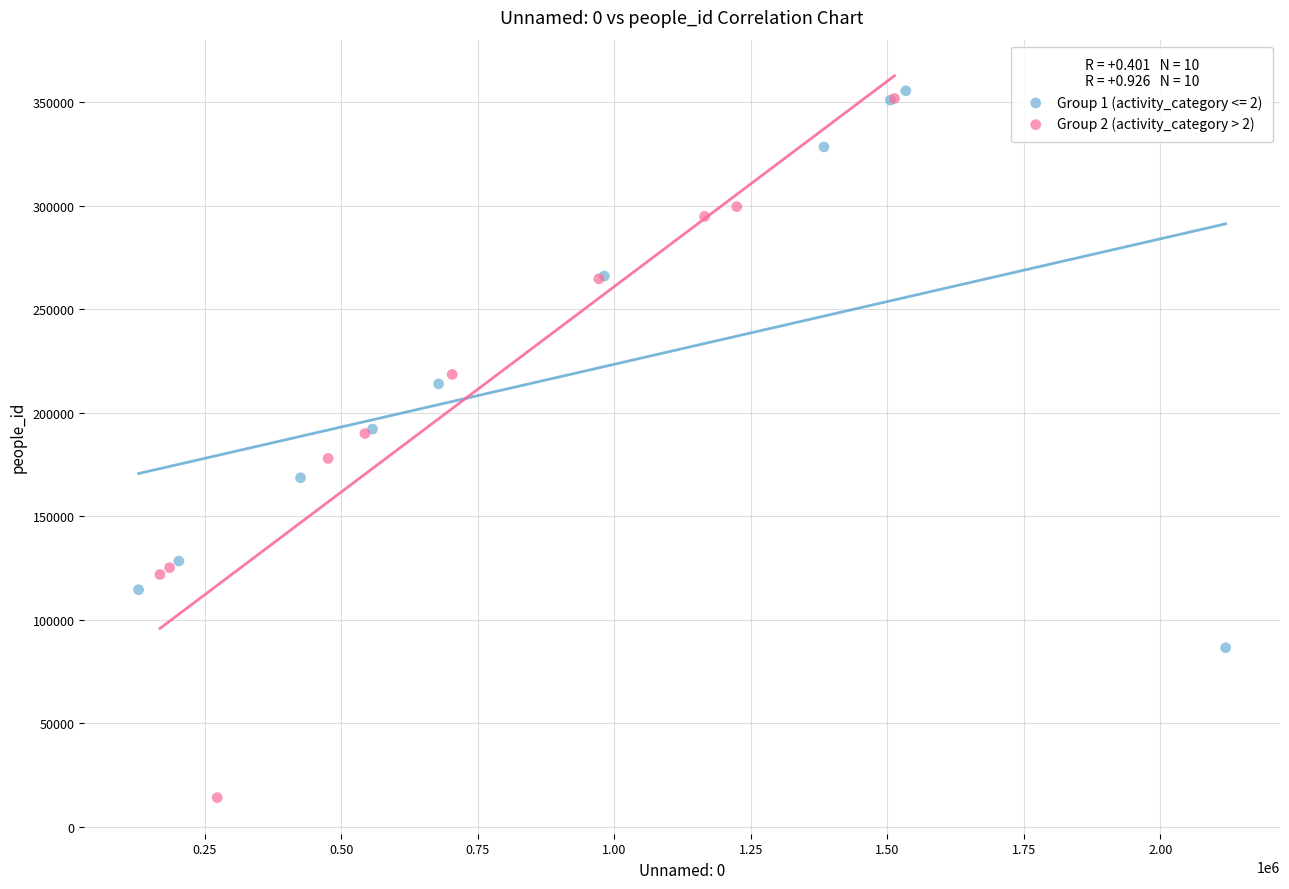

Which series reaches the minimum Y coordinate?

Group 2 (activity_category > 2)